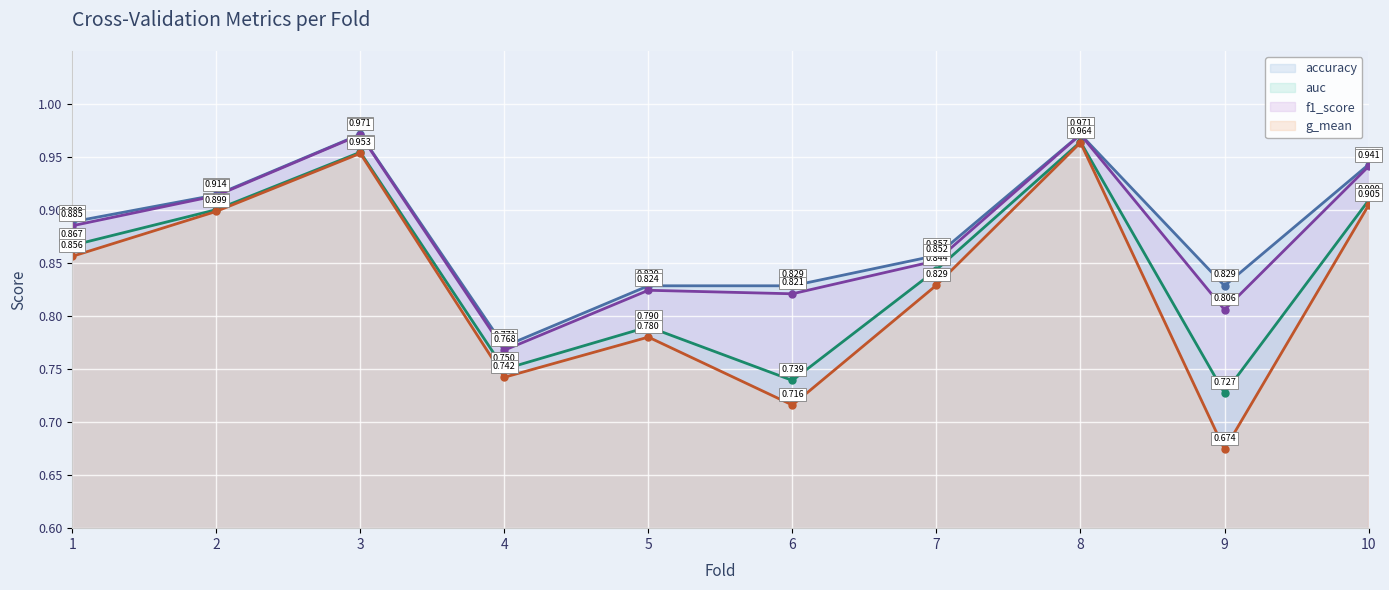

How many interior local valleys does the auc series have?

3